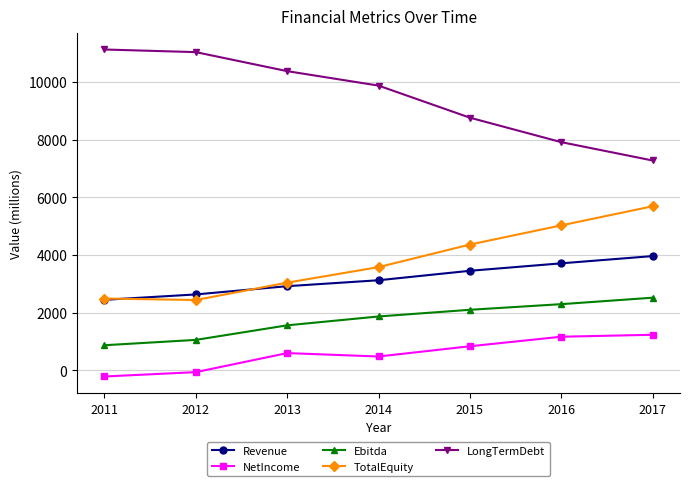

How many data points in LongTermDebt are above 9872?

4